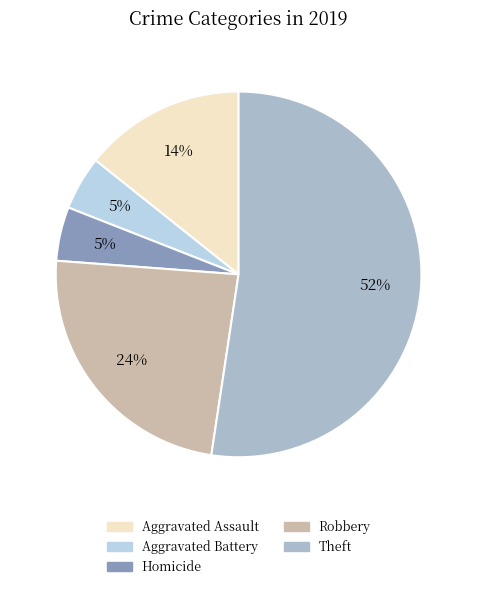

To the nearest percent, what is the average slice percentage?

20%